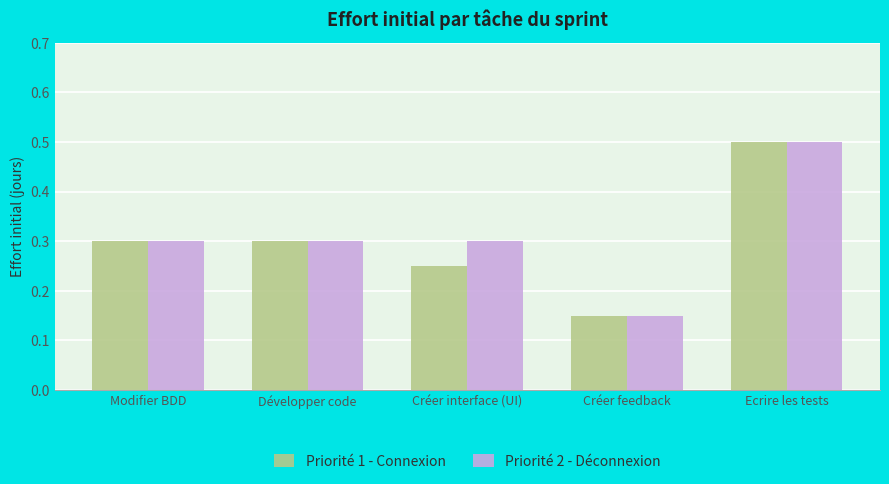

Where is Priorité 2 - Déconnexion nearest to the value 0?

Créer feedback